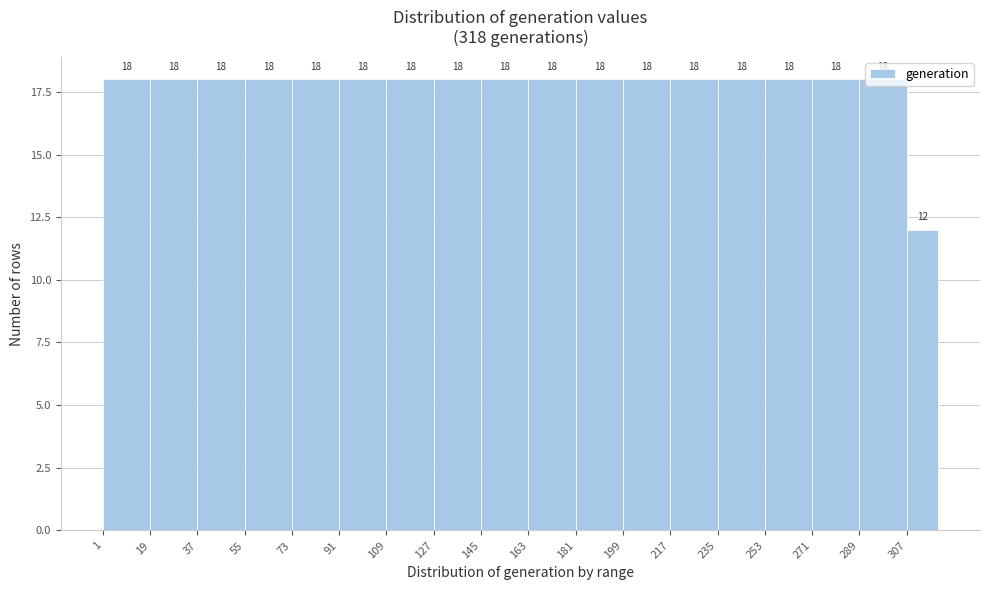

Reading left to right, transcribe this chart: for each bar, give the range it covers on the x-axis and its height. The bar edges are not printed on the chart, so give them approximately, as read against the axis.

1 to 19: 18
19 to 37: 18
37 to 55: 18
55 to 73: 18
73 to 91: 18
91 to 109: 18
109 to 127: 18
127 to 145: 18
145 to 163: 18
163 to 181: 18
181 to 199: 18
199 to 217: 18
217 to 235: 18
235 to 253: 18
253 to 271: 18
271 to 289: 18
289 to 307: 18
307 to 319: 12